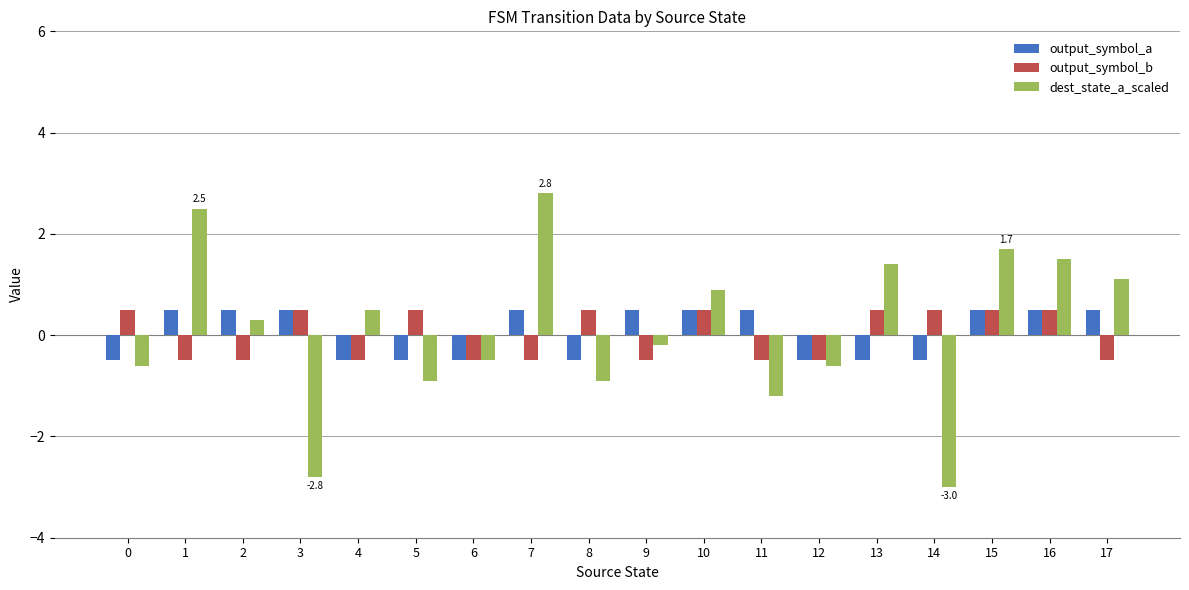

Which series has the widest spread of values?

dest_state_a_scaled